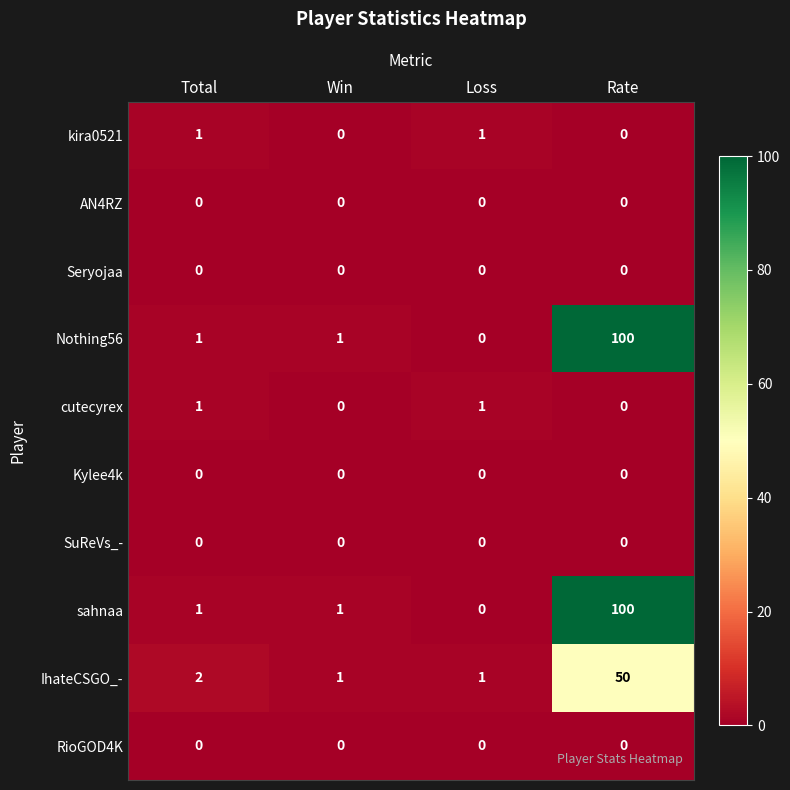

What is the greatest value displayed?

100